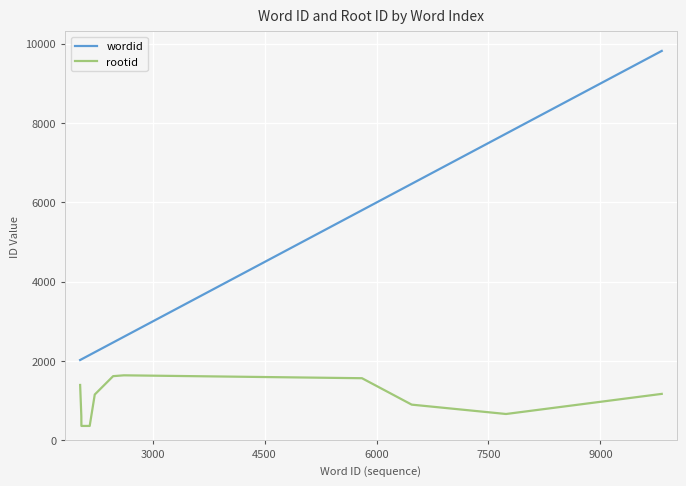

True or false: rootid and wordid intersect in this chart.

False